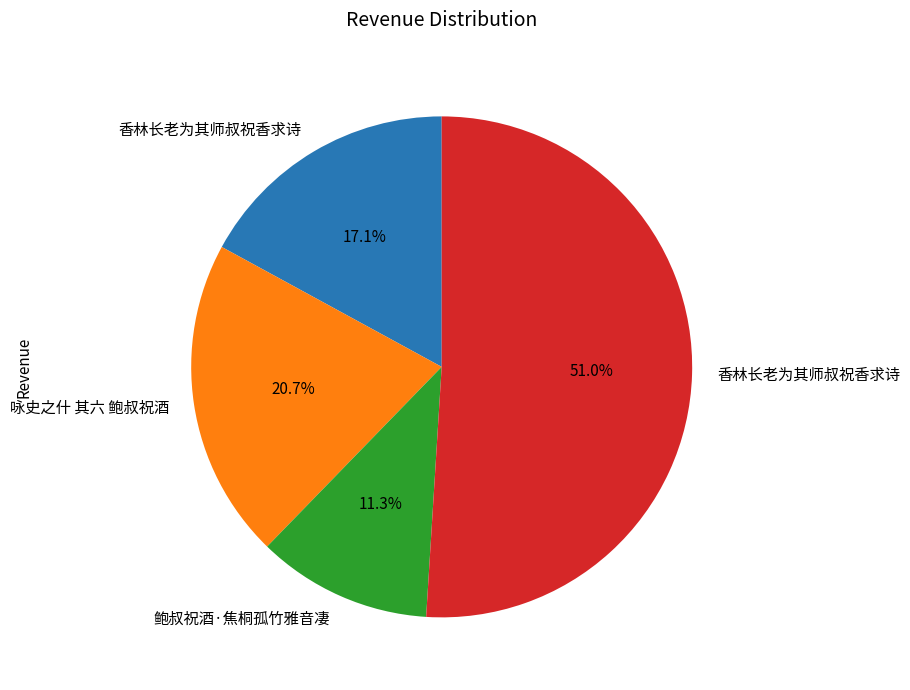

Is there a majority slice in this chart?

Yes